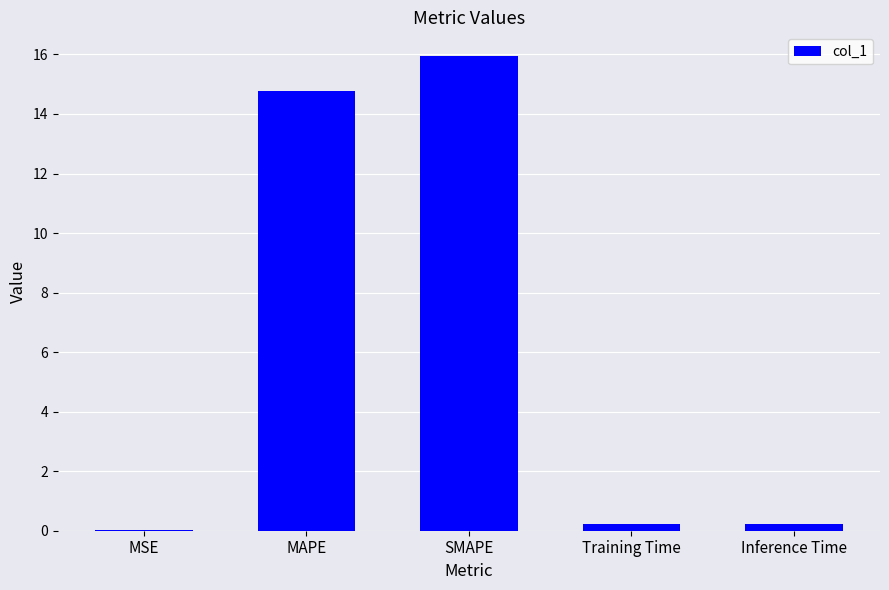

What is the change in value from MSE to MAPE?

+14.8